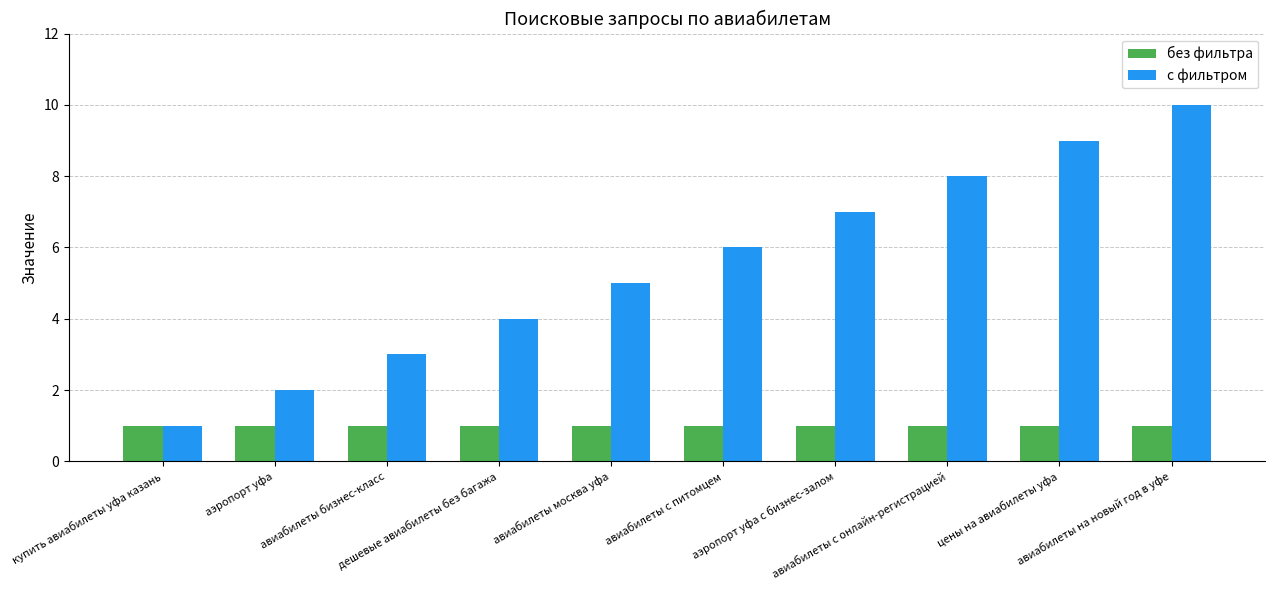

Which series changed the most between авиабилеты москва уфа and авиабилеты с питомцем?

с фильтром